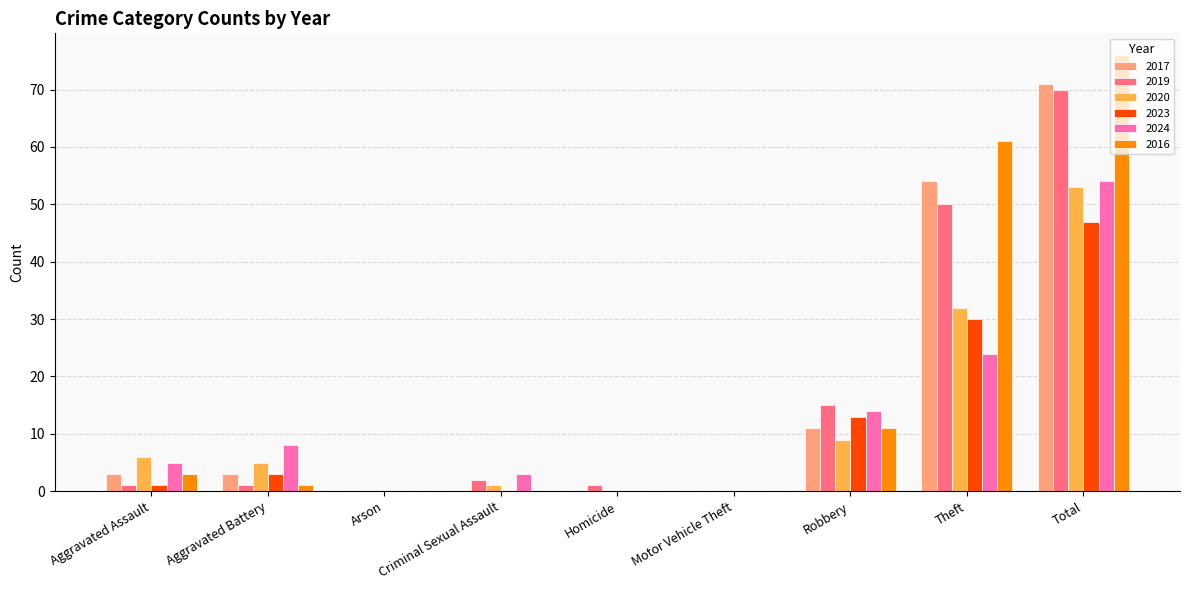

How many series are shown in this chart?

6